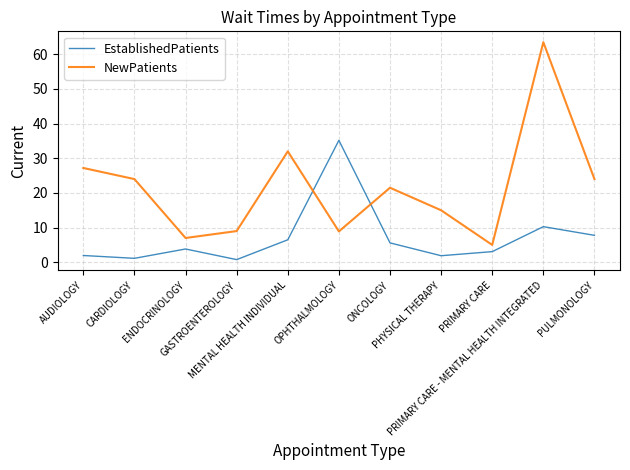

Which series has the largest total across all categories?

NewPatients